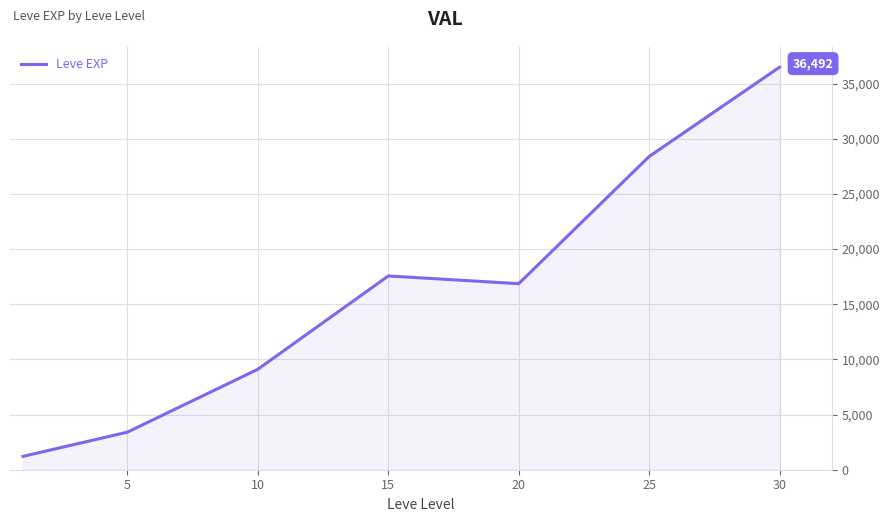

What is the greatest value displayed?

36492.5